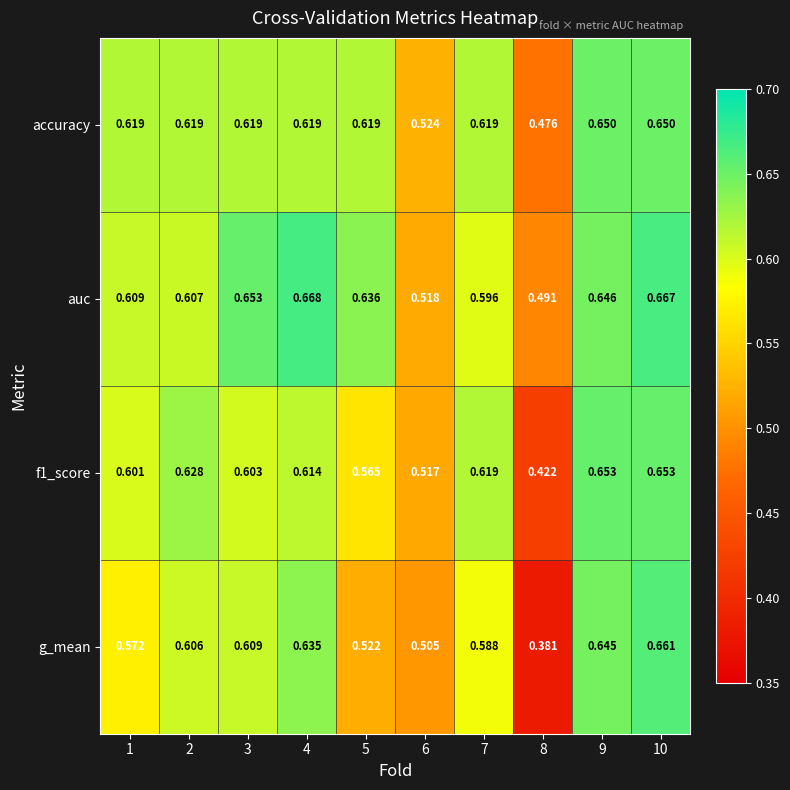

Between 1 and 8, which series saw the biggest shift?

g_mean